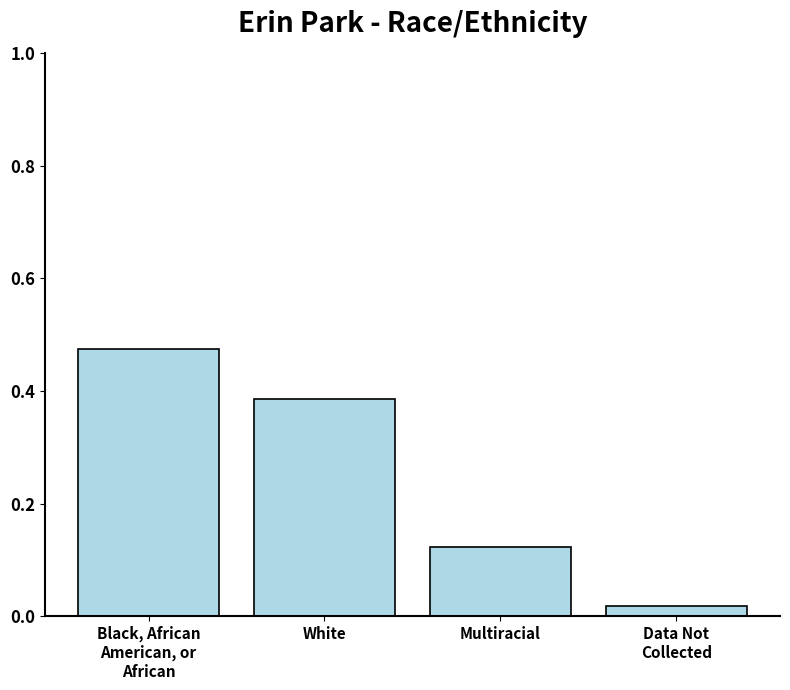

What position from the right is Multiracial?

2